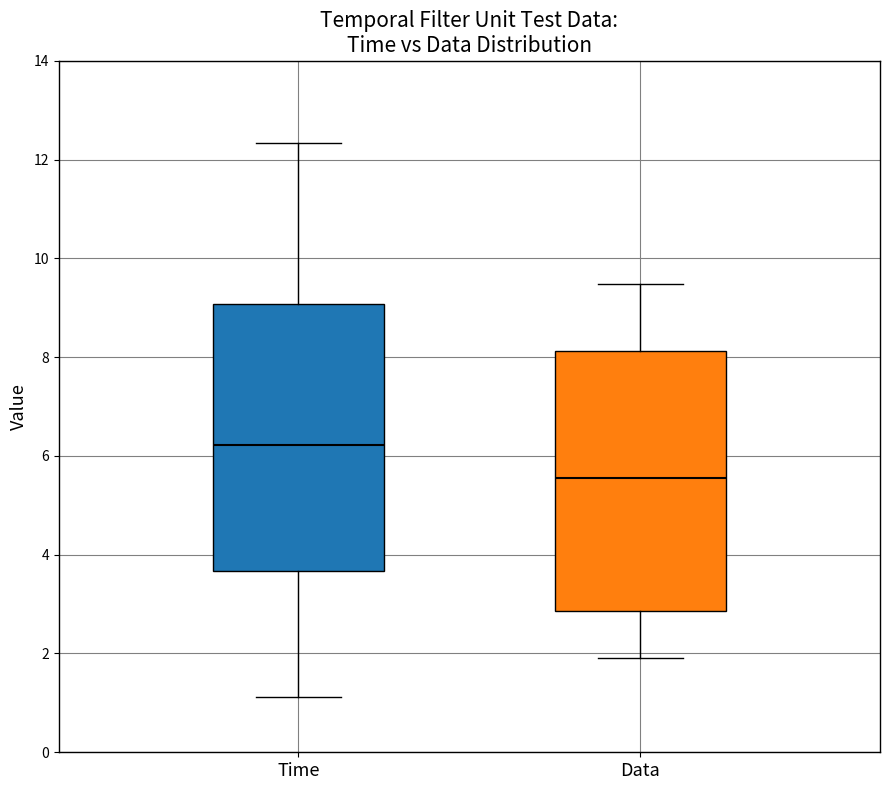

Where is the upper edge of the box for Time on the y-axis? The values are not printed on the chart, so give them approximately, as read against the axis.

9.0